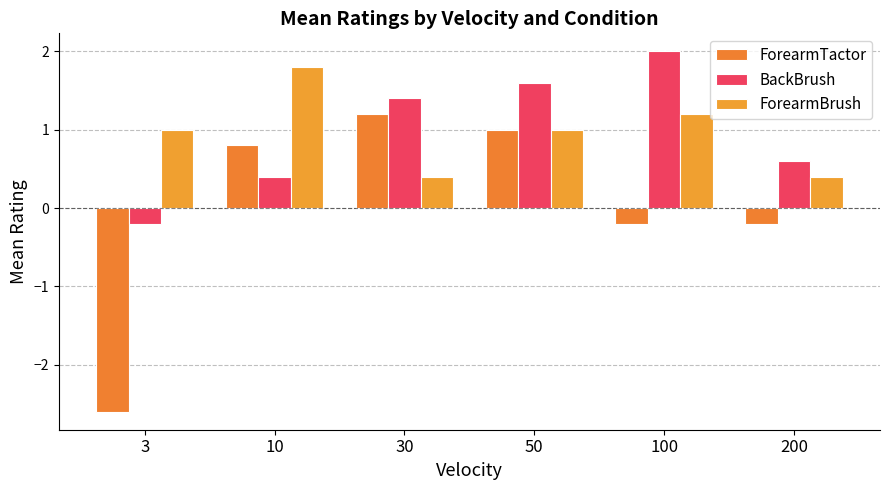

Which series has the largest total across all categories?

BackBrush